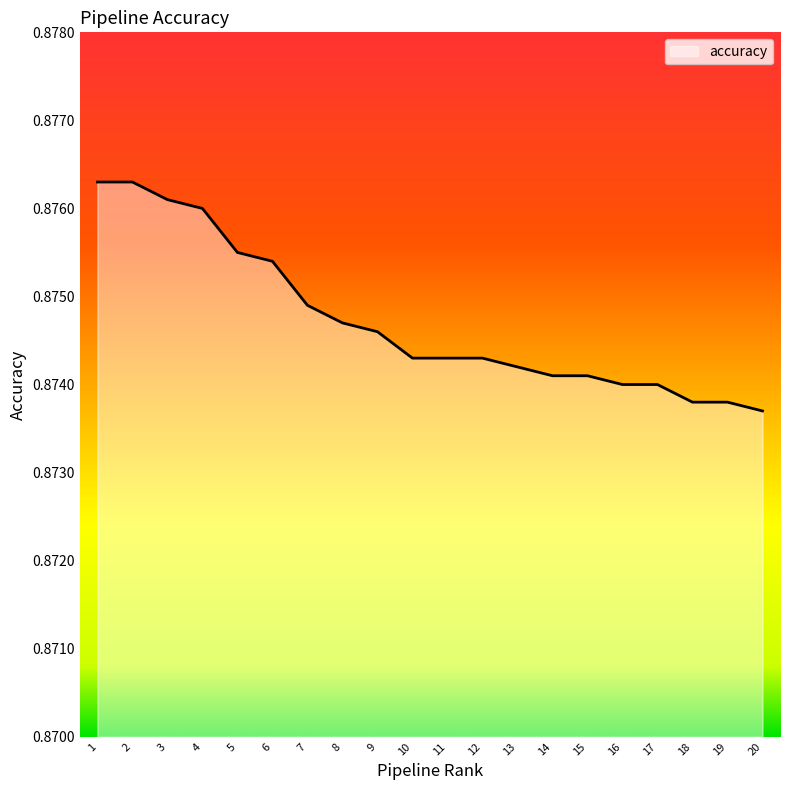

Which has a higher value, 5 or 18?

5